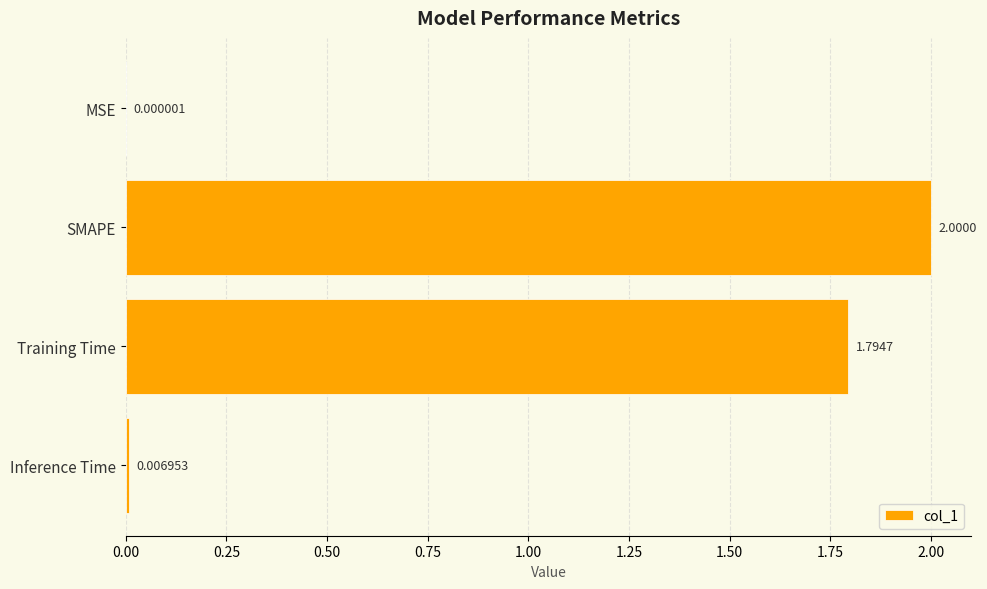

What is the sum of all values?

3.8